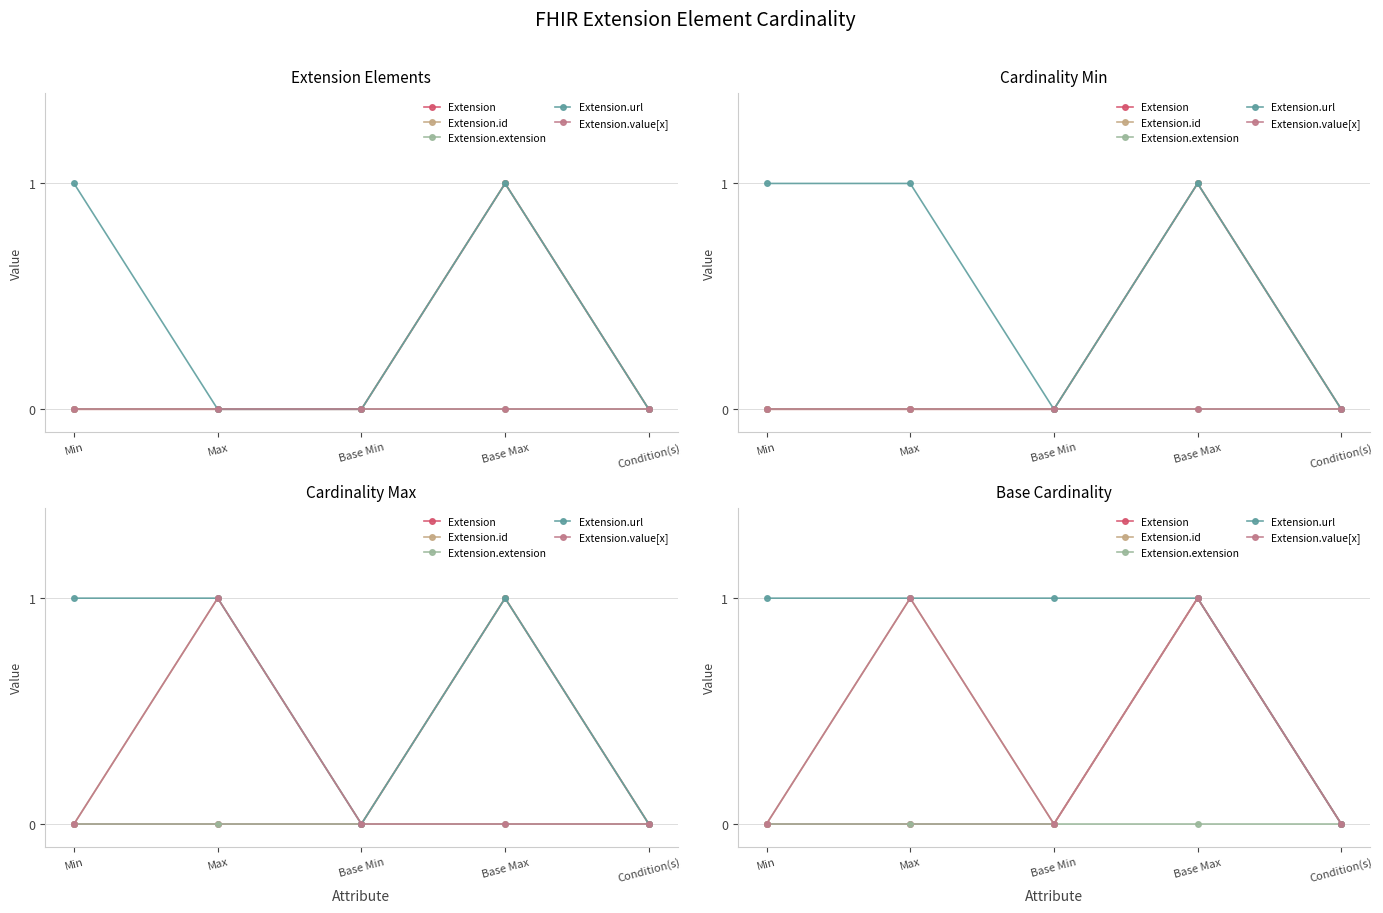

True or false: Extension.extension has more than 2 points higher than both neighbors.

False